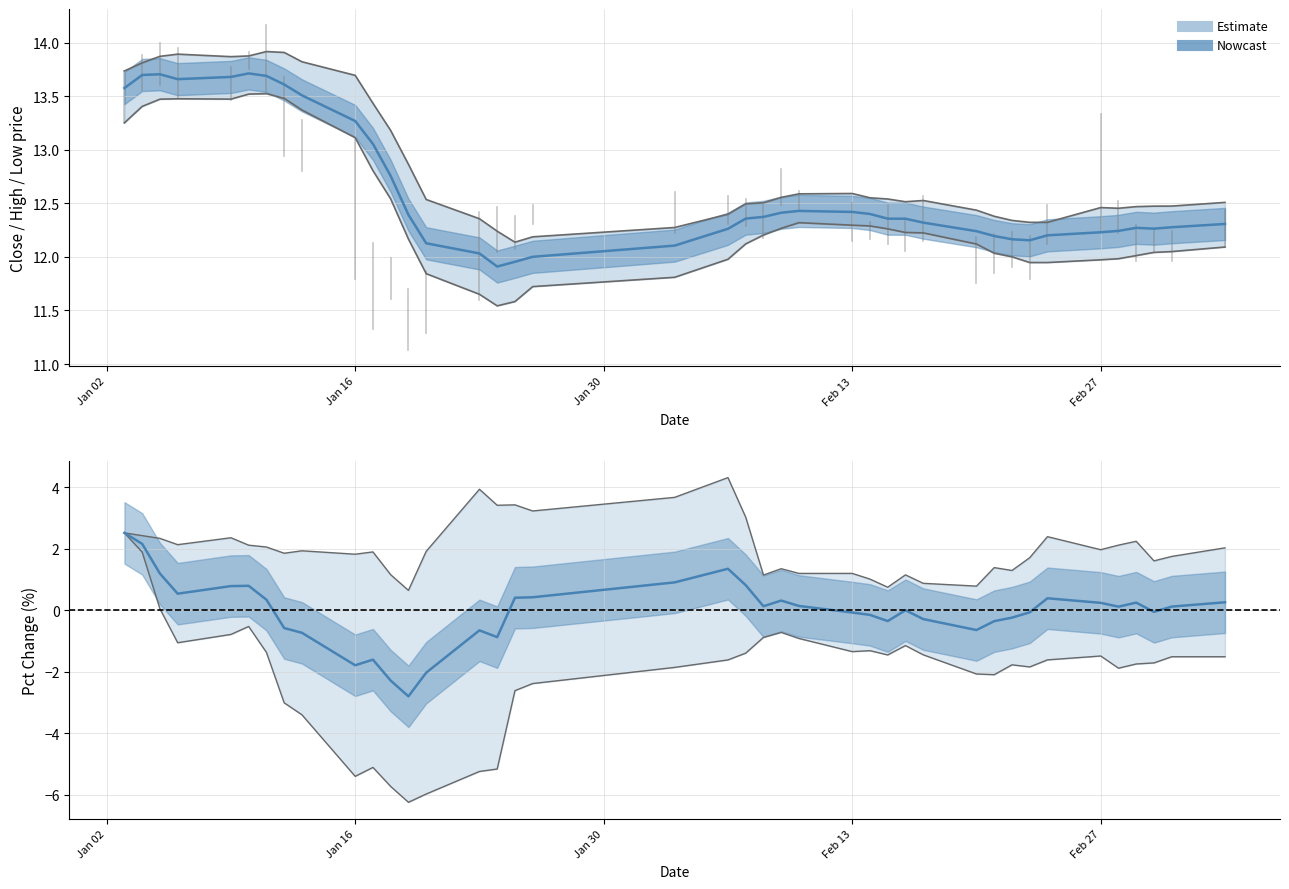

Where does the lower bound series first go above -1?

Jan 02